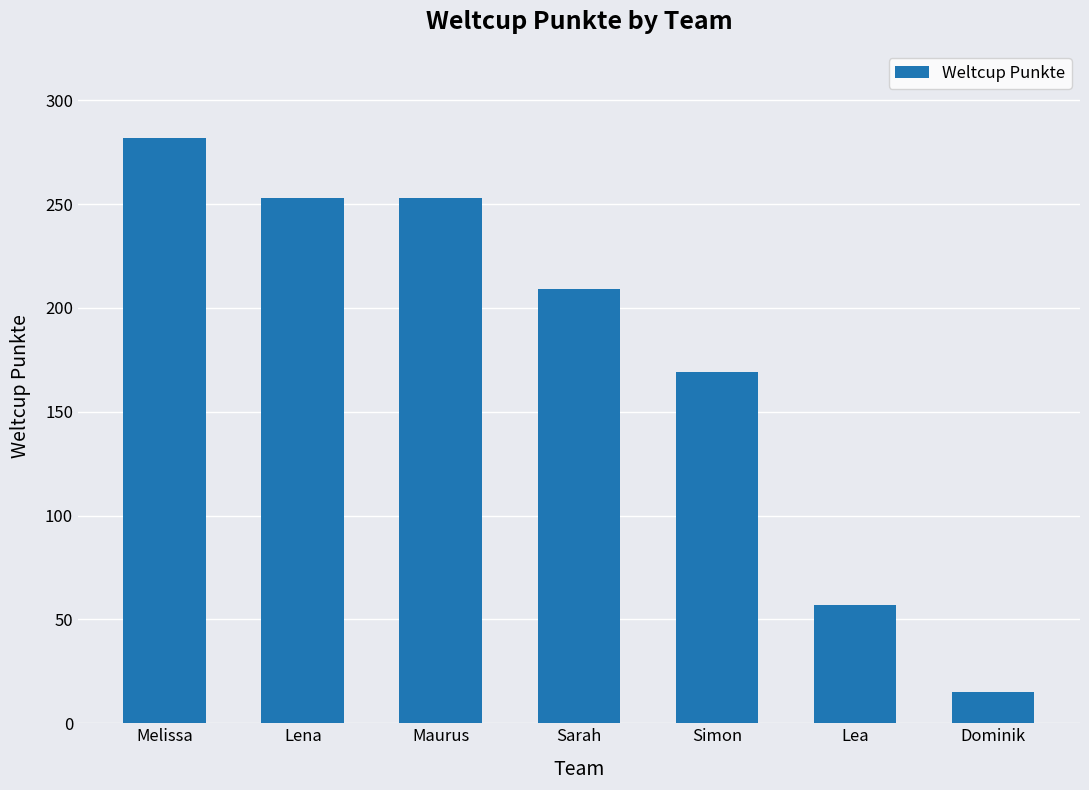

What is the difference between the maximum and second lowest values?

225